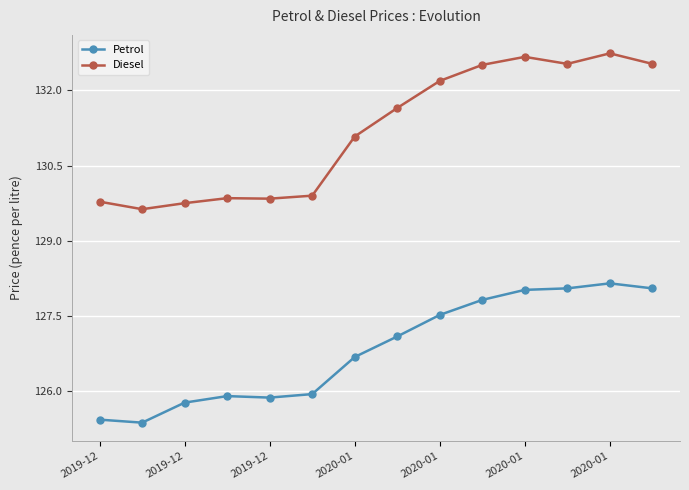

True or false: Diesel and Petrol intersect in this chart.

False